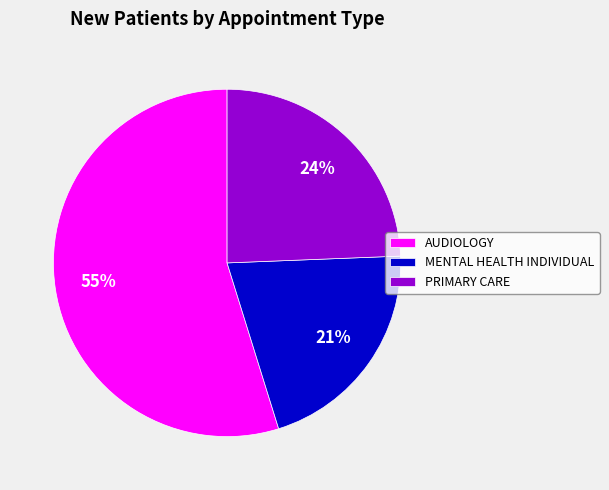

Is there a majority slice in this chart?

Yes